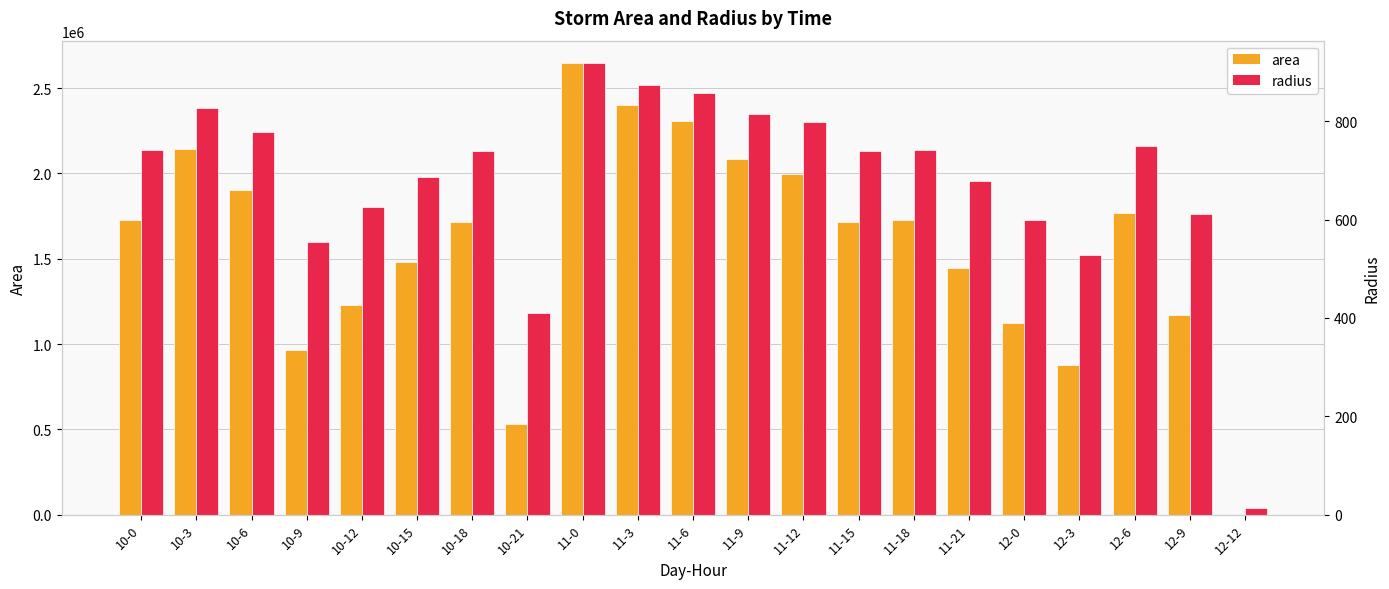

What is the highest value of the area series?

2646250.0